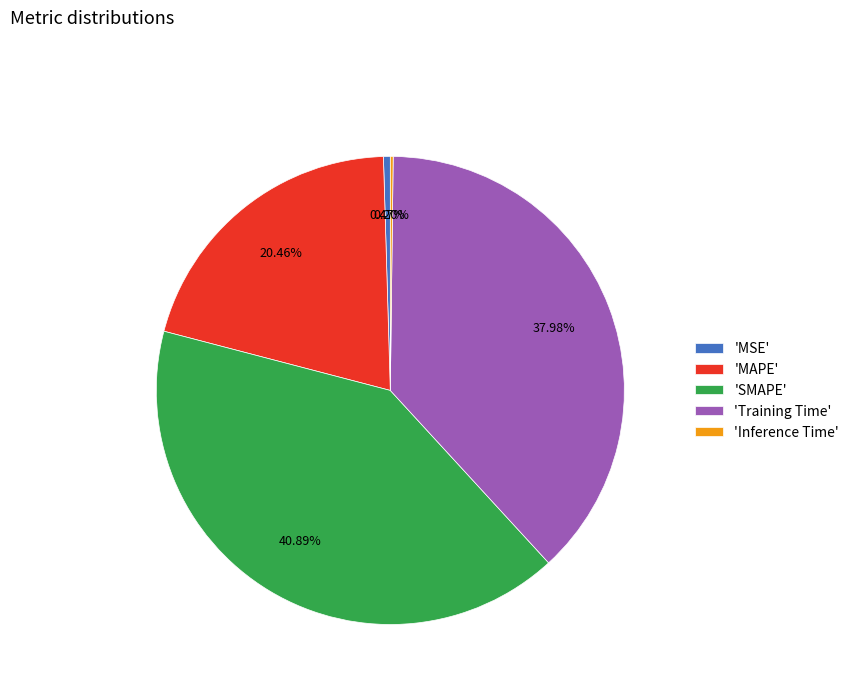

Which slice is the largest?

'SMAPE'